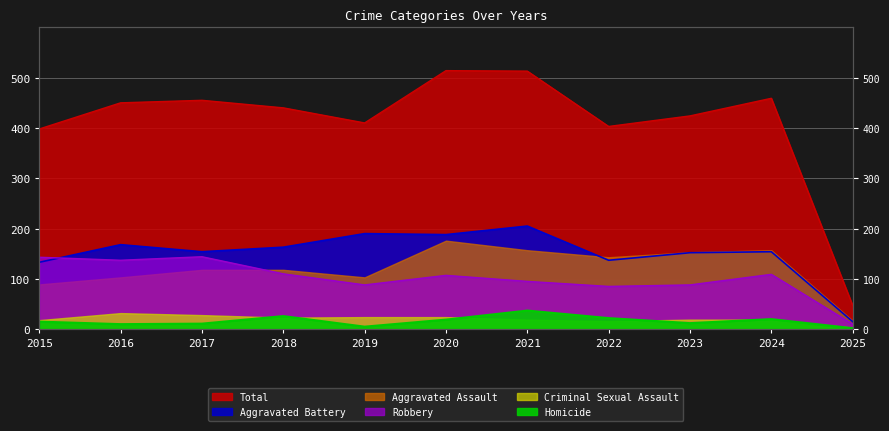

At which category does Robbery reach its first local peak?

2017